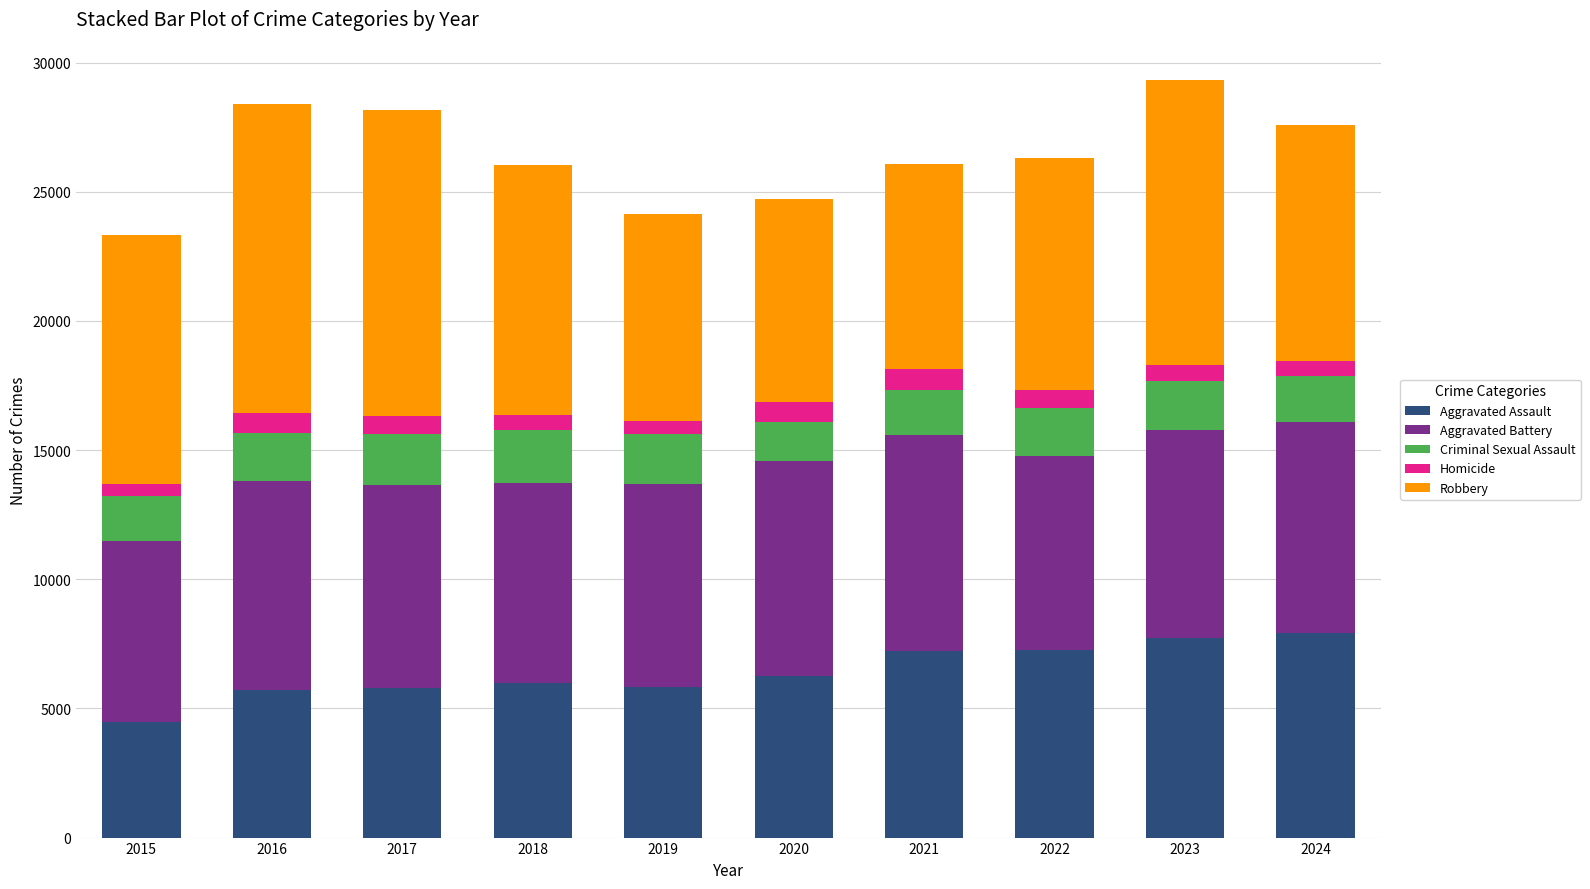

What is the minimum value for Aggravated Assault?

4480